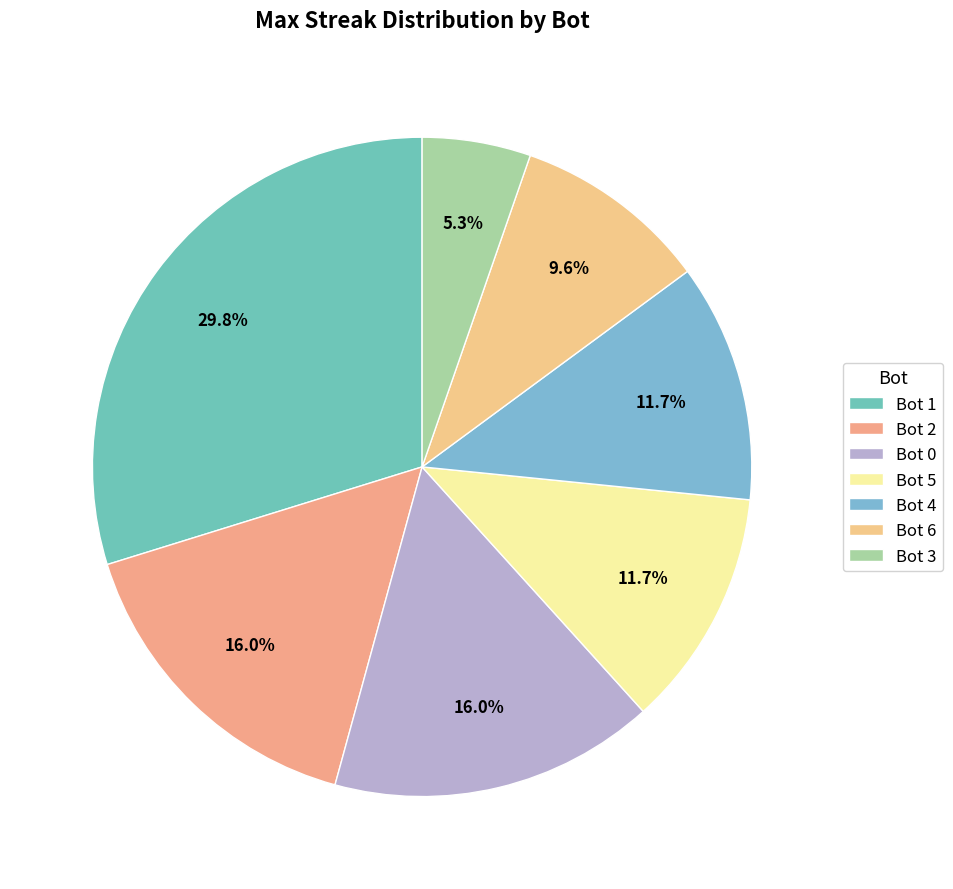

How many slices are in this pie chart?

7